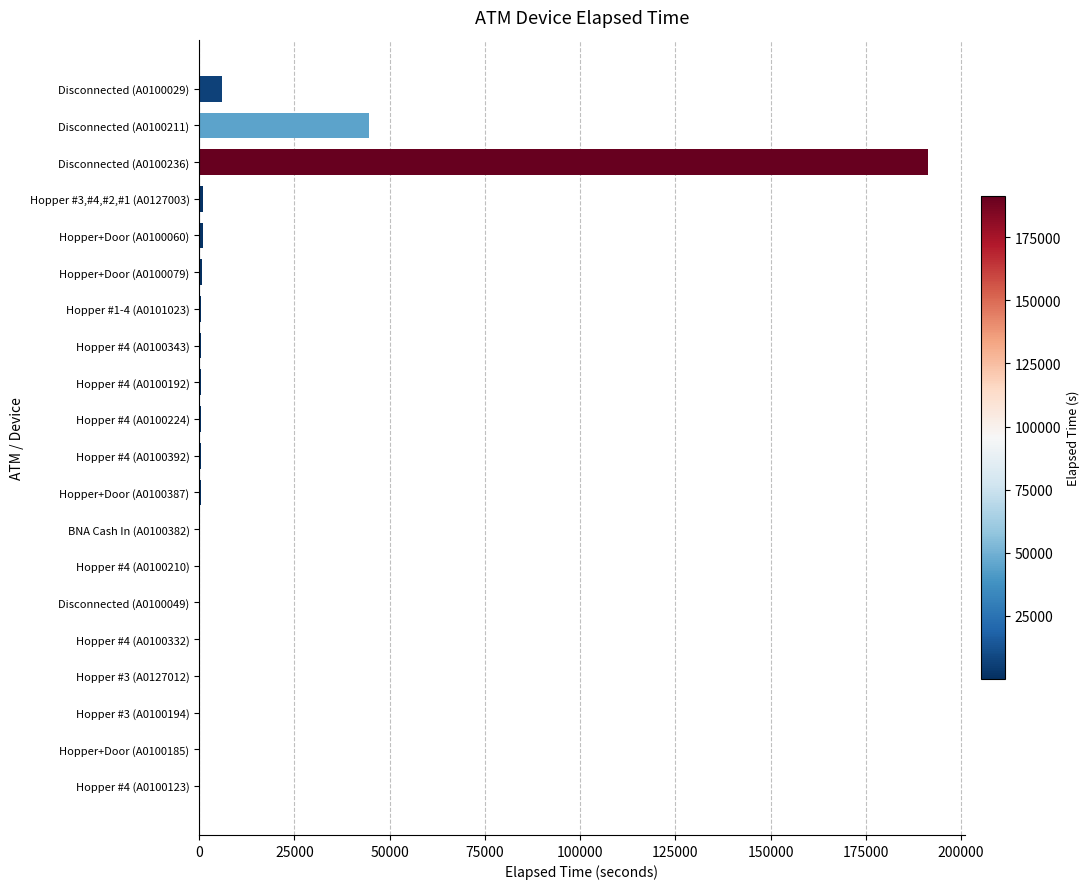

At which category does the chart reach its peak across all series?

Disconnected (A0100236)